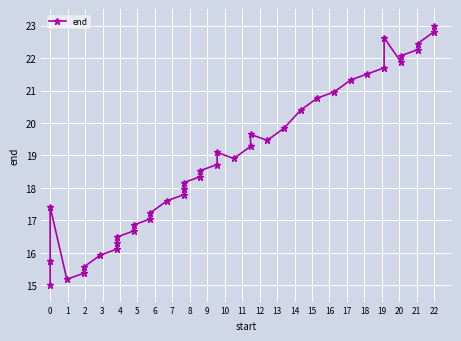

What is the difference between the maximum and minimum values?

8.0